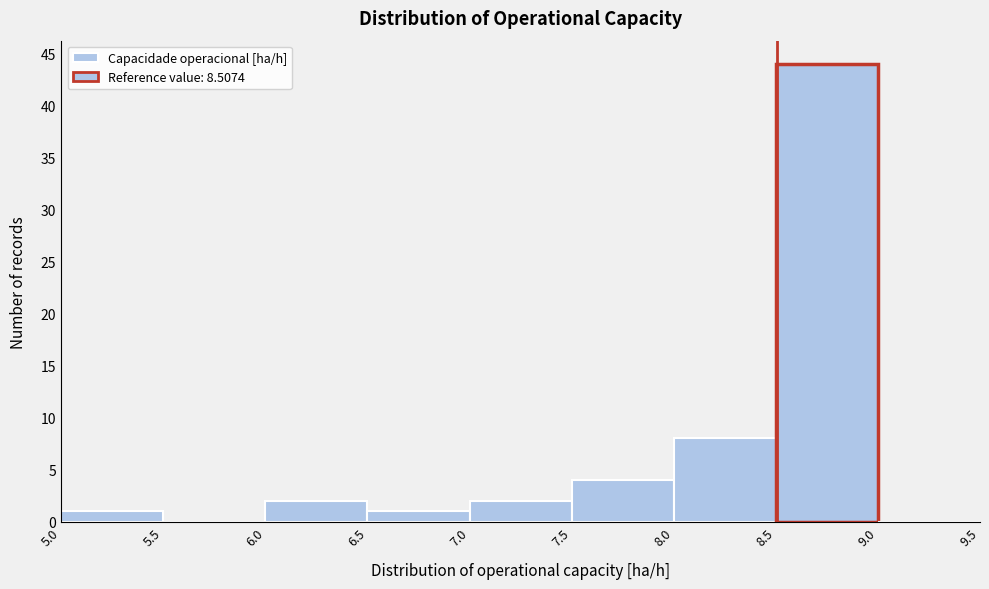

Reading left to right, list every bar in this chart as the range it spans on the x-axis followed by its height. The values are not printed on the chart, so give them approximately, as read against the axis.

5.0 to 5.5: 1
5.5 to 6.0: 0
6.0 to 6.5: 2
6.5 to 7.0: 1
7.0 to 7.5: 2
7.5 to 8.0: 4
8.0 to 8.5: 8
8.5 to 9.0: 44
9.0 to 9.5: 0